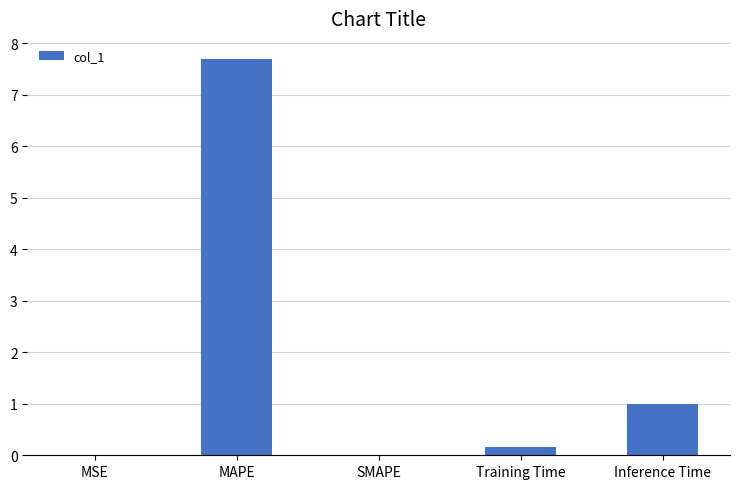

True or false: the data shows 0.0 at SMAPE.

True